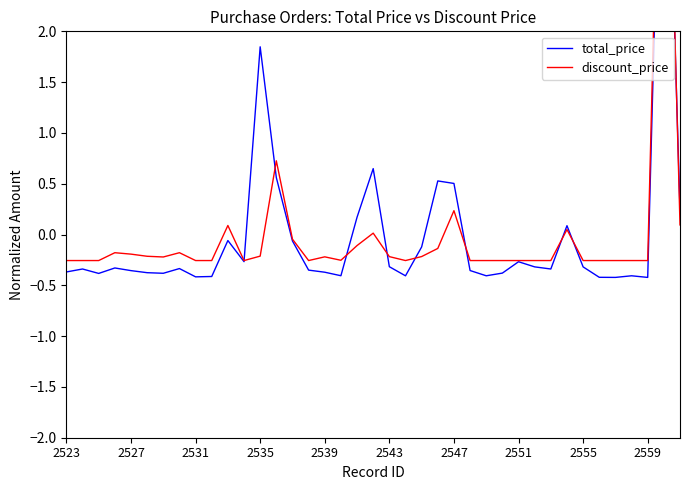

Is it true that discount_price equals -0.2 at 2543?

True